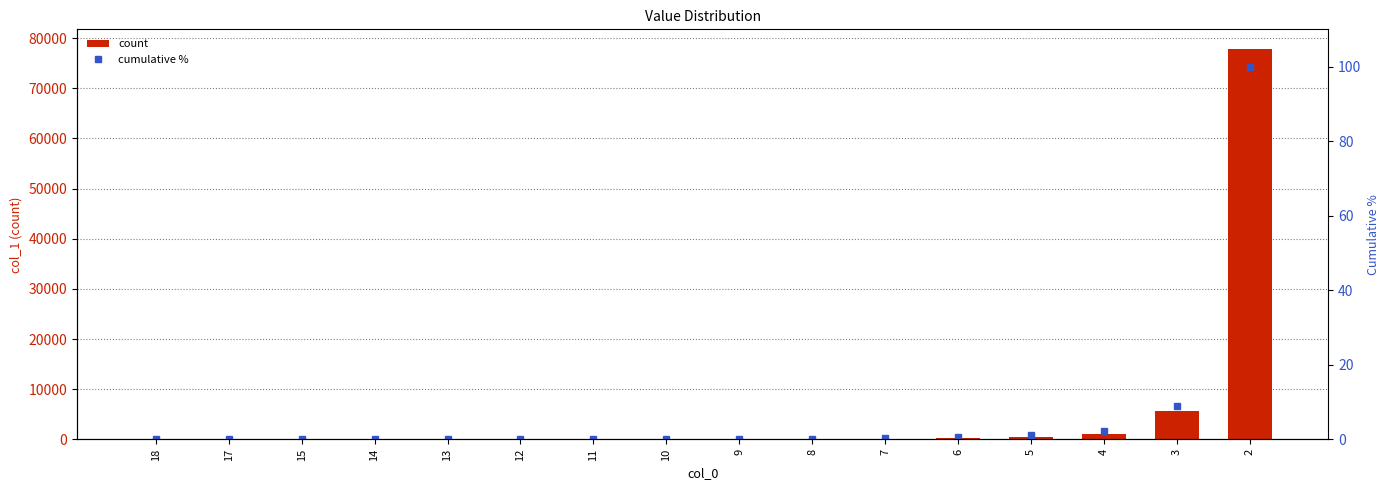

Is the value of cumulative % at 2 greater than the value of count at 11?

Yes